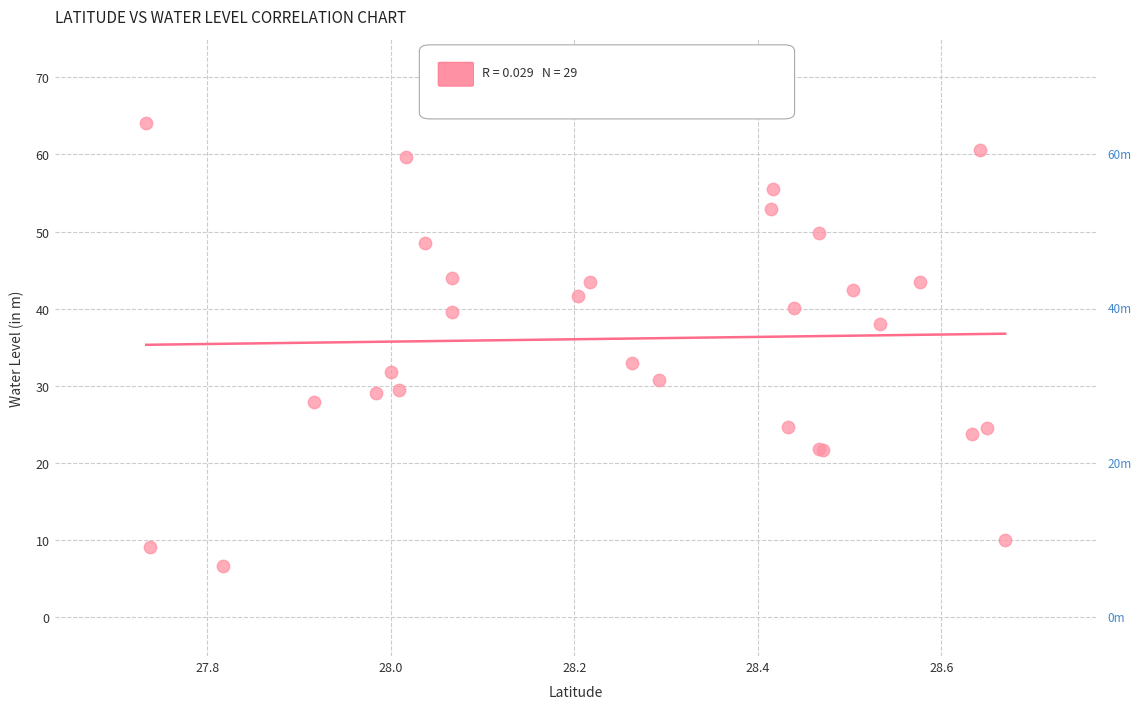

What Y value in the scatter plot is closest to 35?

33.0